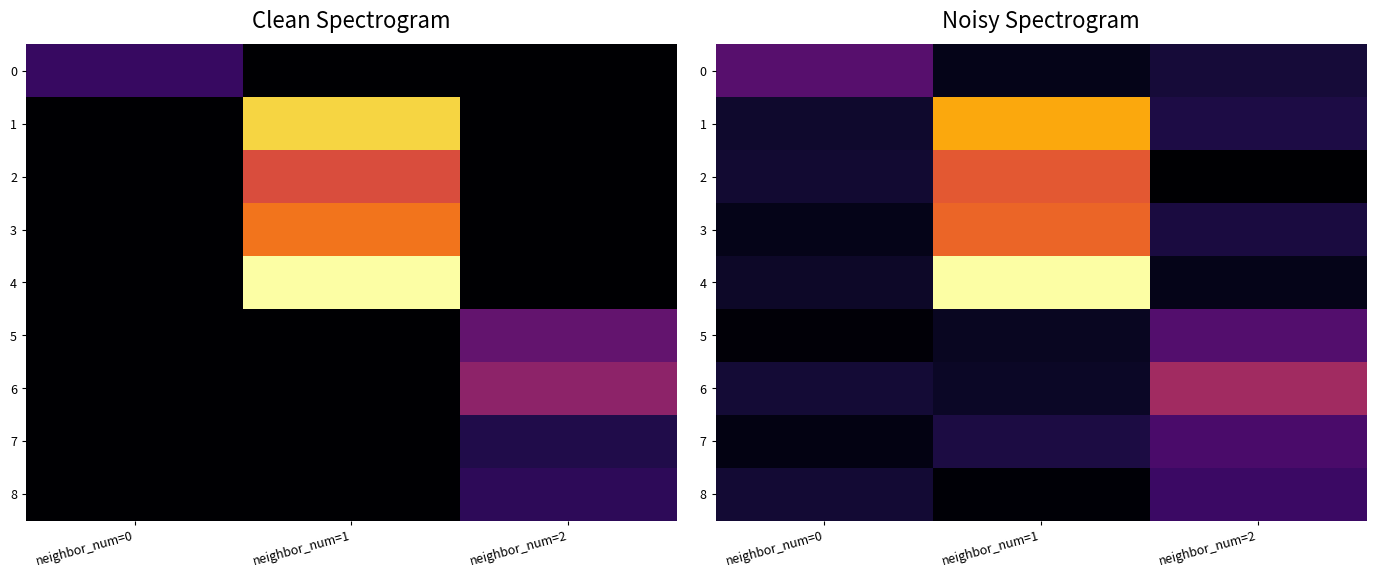

Count the number of data series in this chart.

9